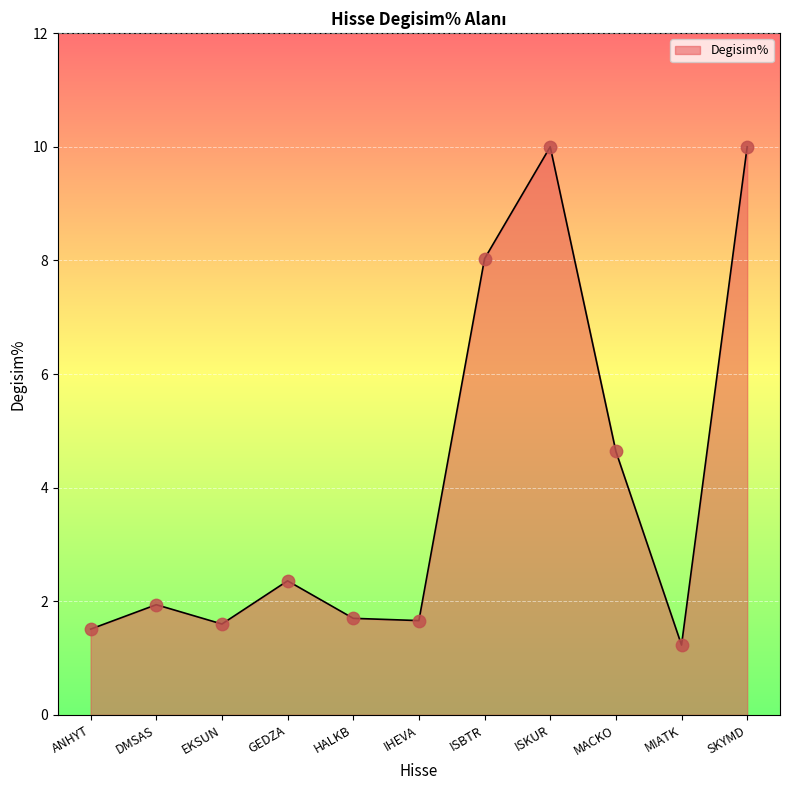

Between ANHYT and GEDZA, which is larger?

GEDZA